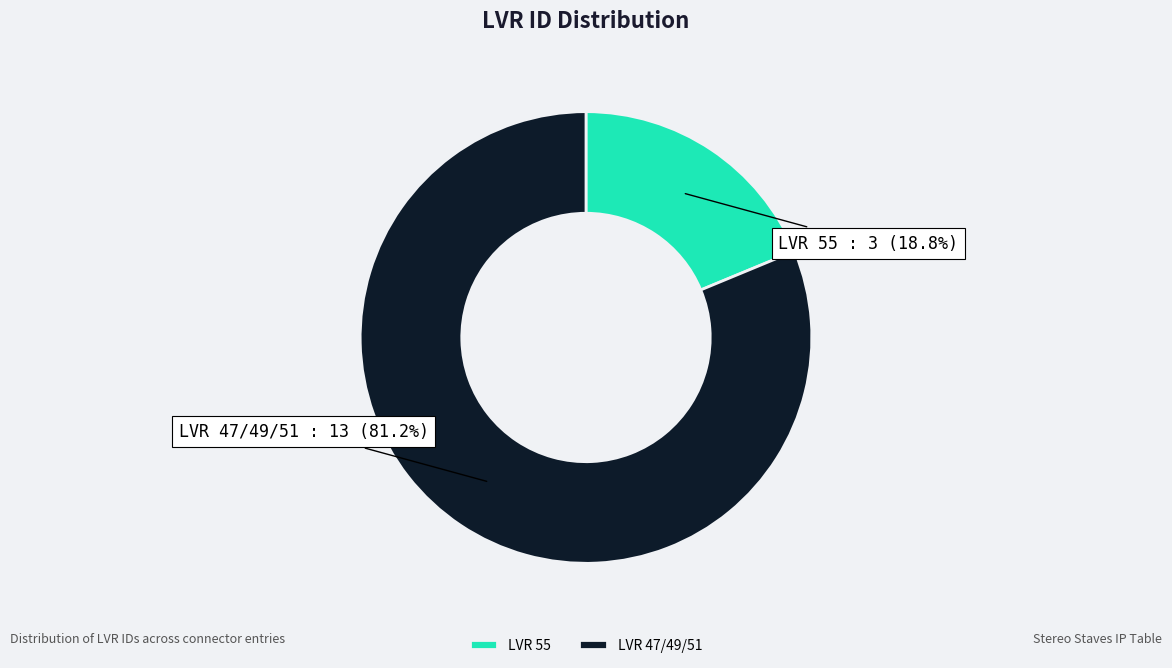

To the nearest percent, what is the average slice percentage?

50%